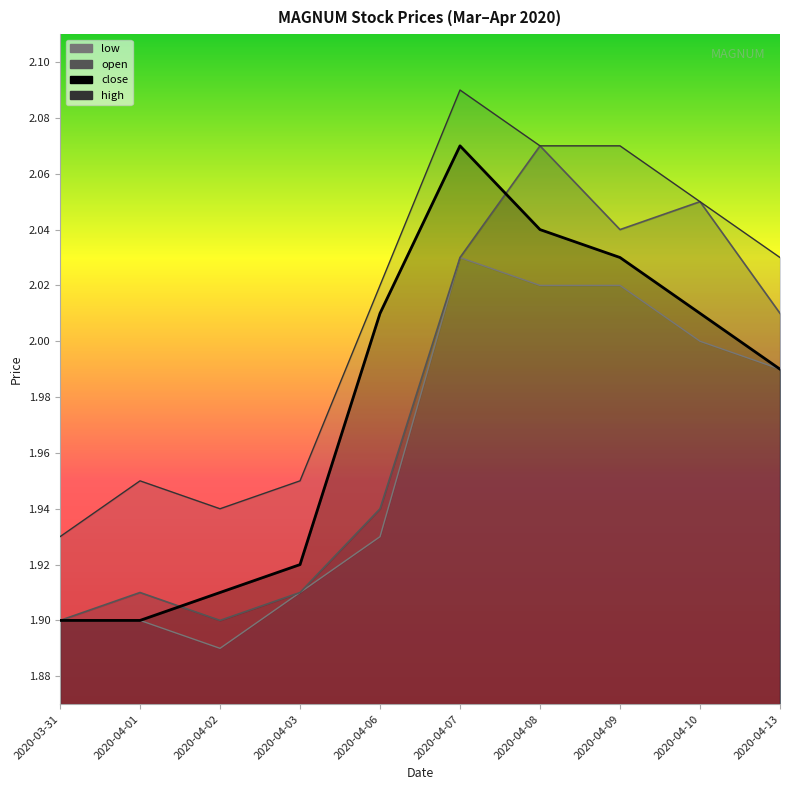

How many high values are between 1 and 2?

4